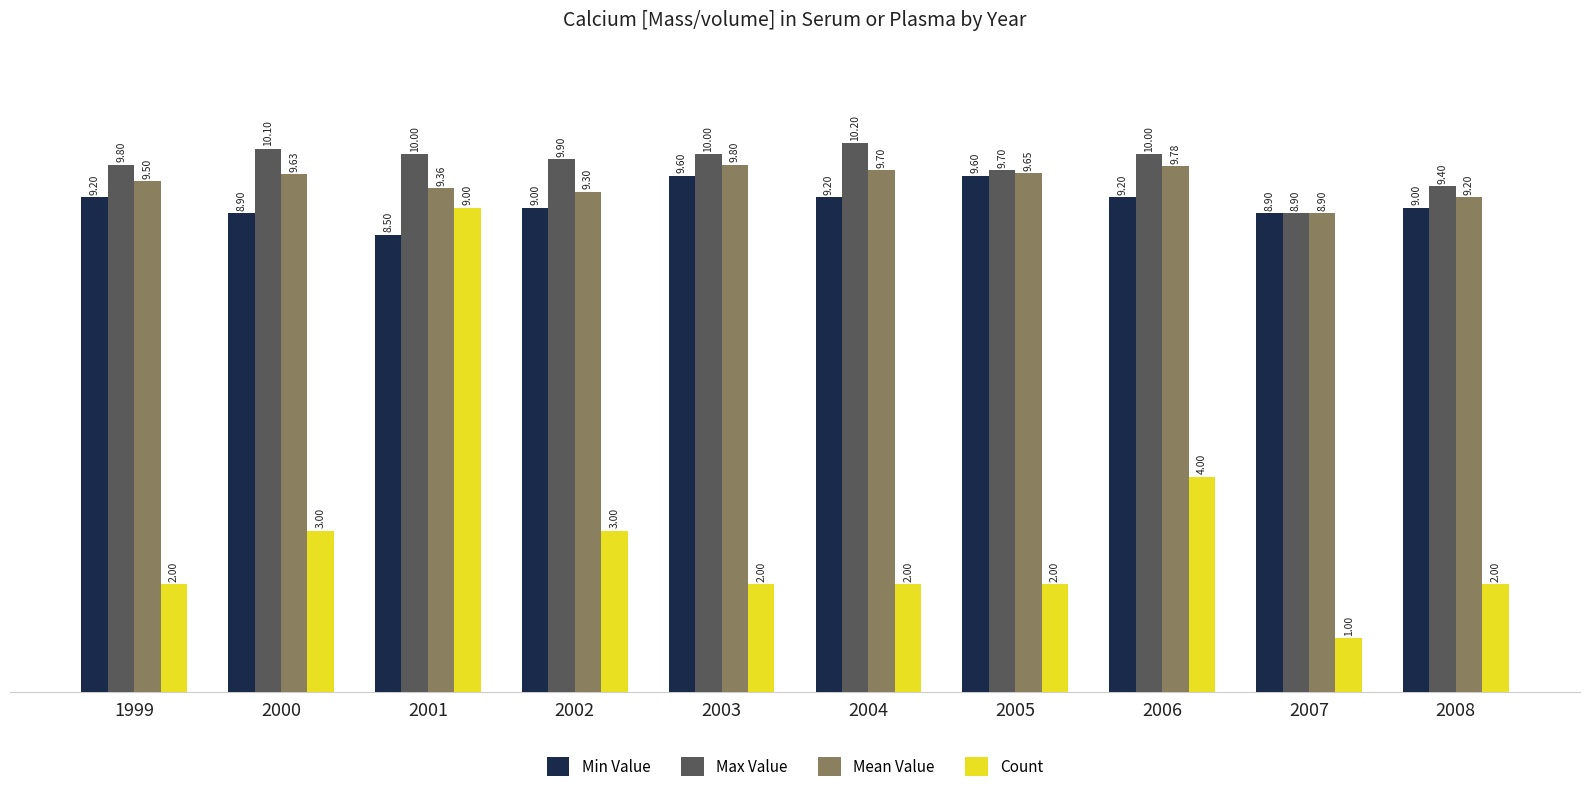

What is the value of the Count bar at the 5th from the left?

2.0